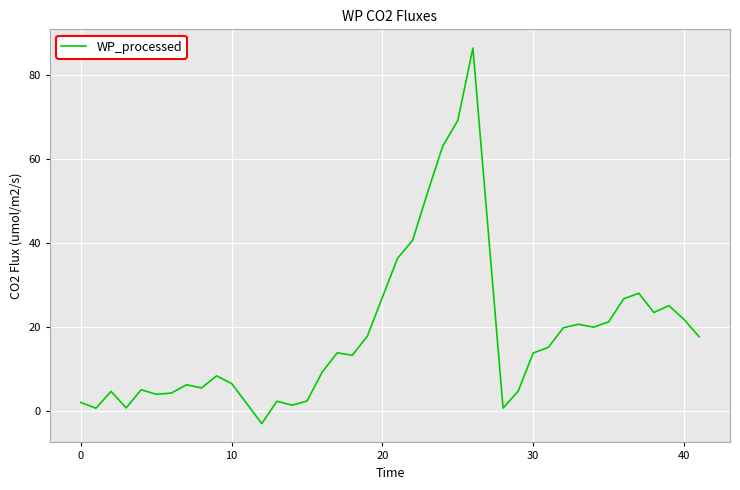

How many lines are shown in the chart?

1